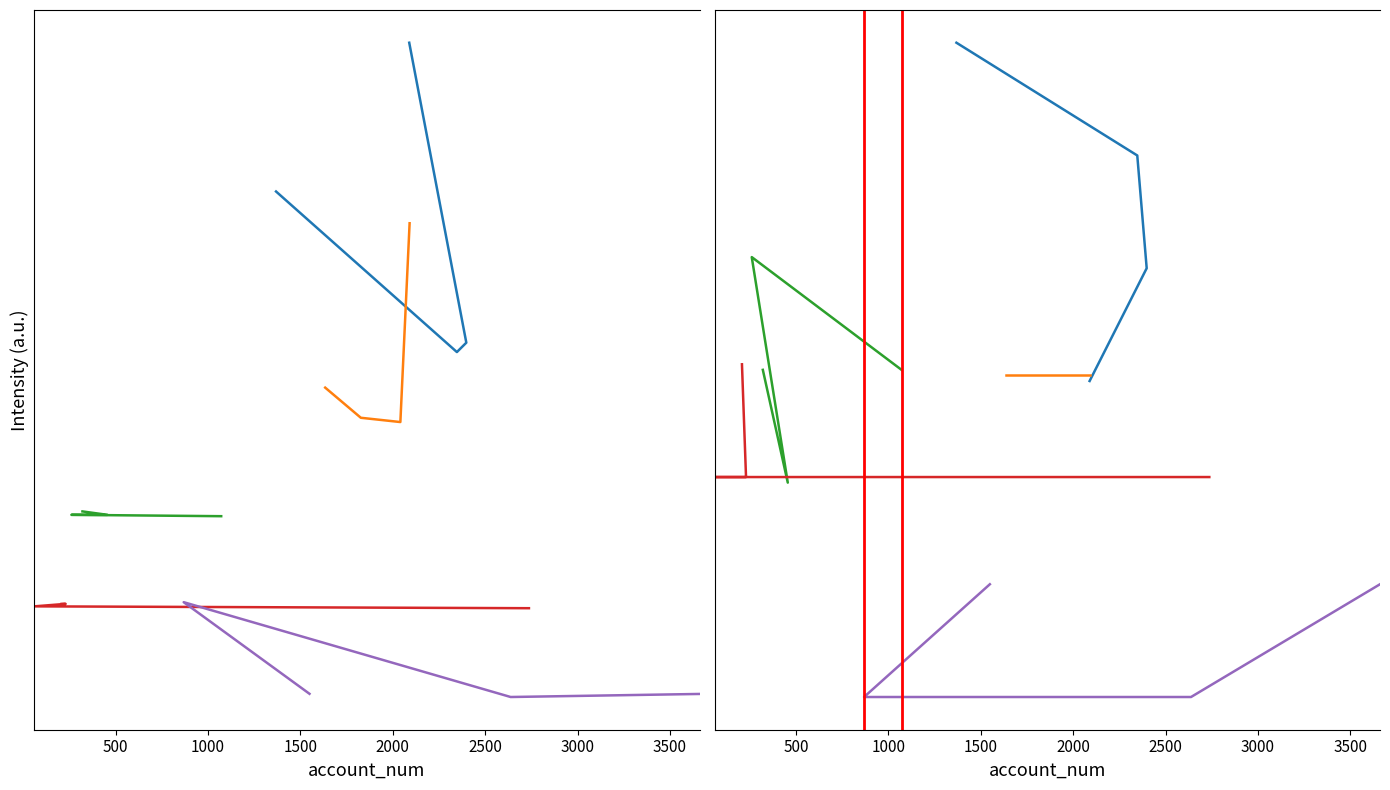

What is the maximum value for Group 2?

8.8